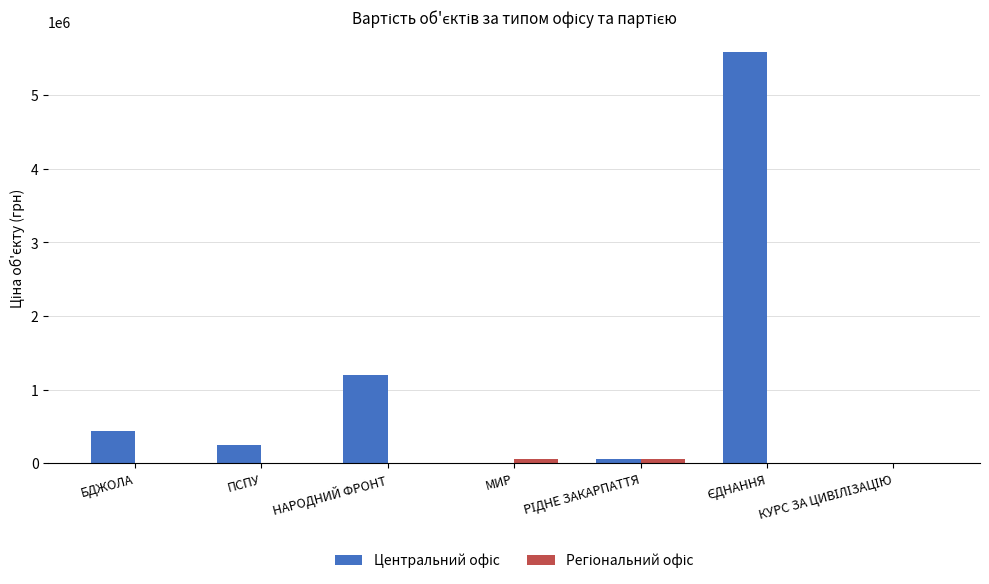

What is the maximum value shown in the chart?

5586000